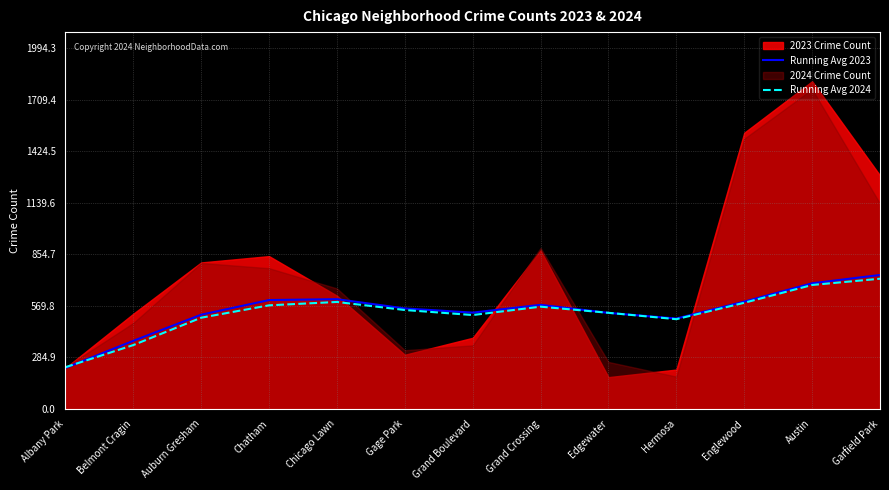

How many lines are shown in the chart?

2